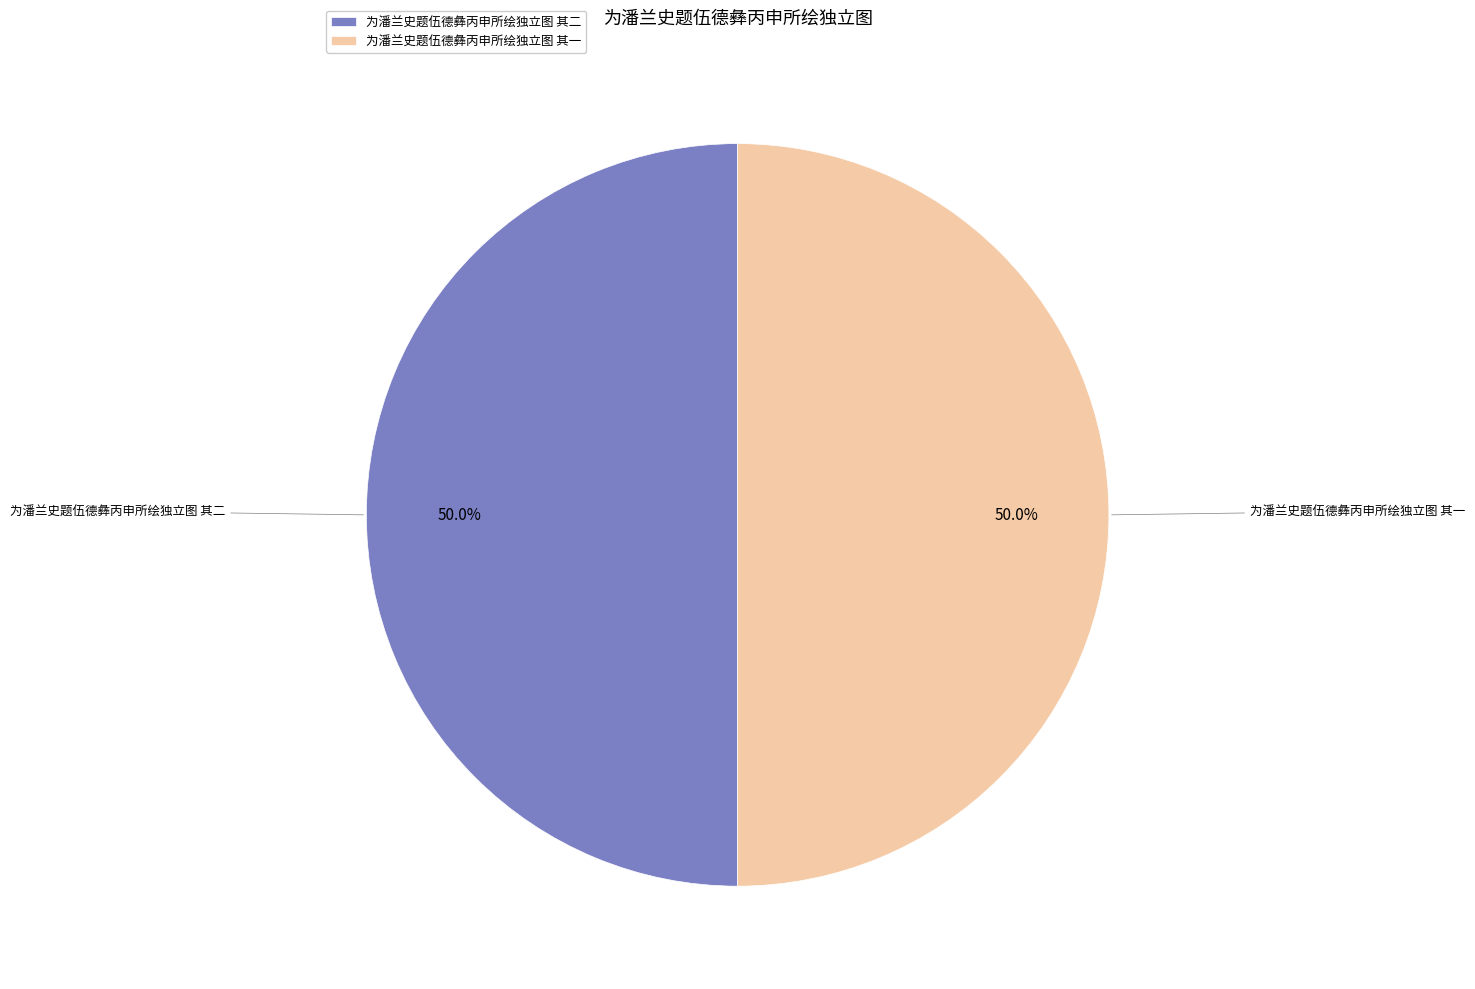

Approximately how many times larger is the value at 为潘兰史题伍德彝丙申所绘独立图 其一 compared to 为潘兰史题伍德彝丙申所绘独立图 其二?

1.0